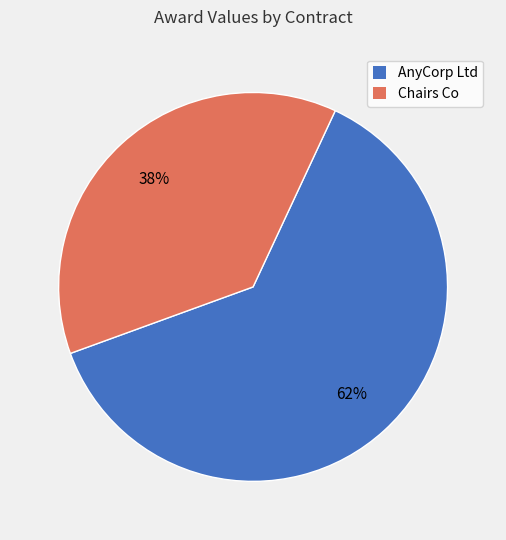

Does any single category account for the majority?

Yes